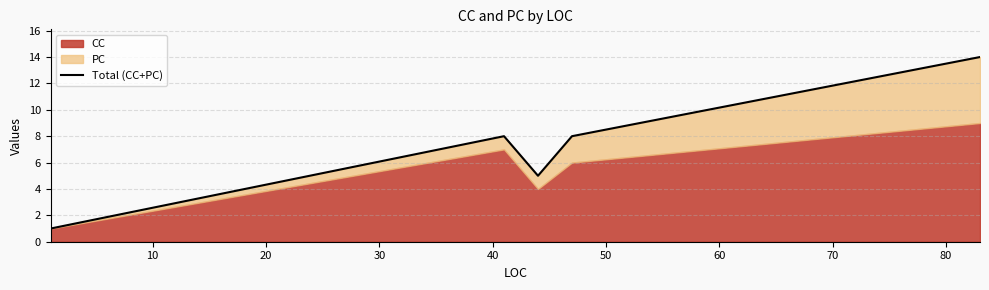

True or false: the data shows 2 at 10.

False